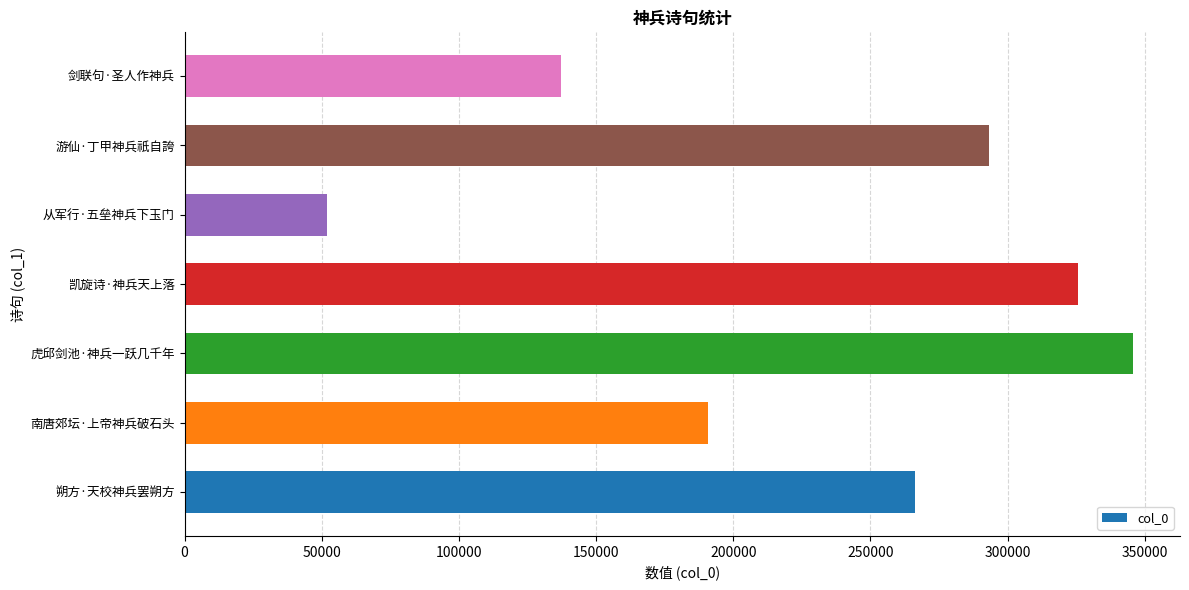

At which label is the value closest to 198773?

南唐郊坛·上帝神兵破石头